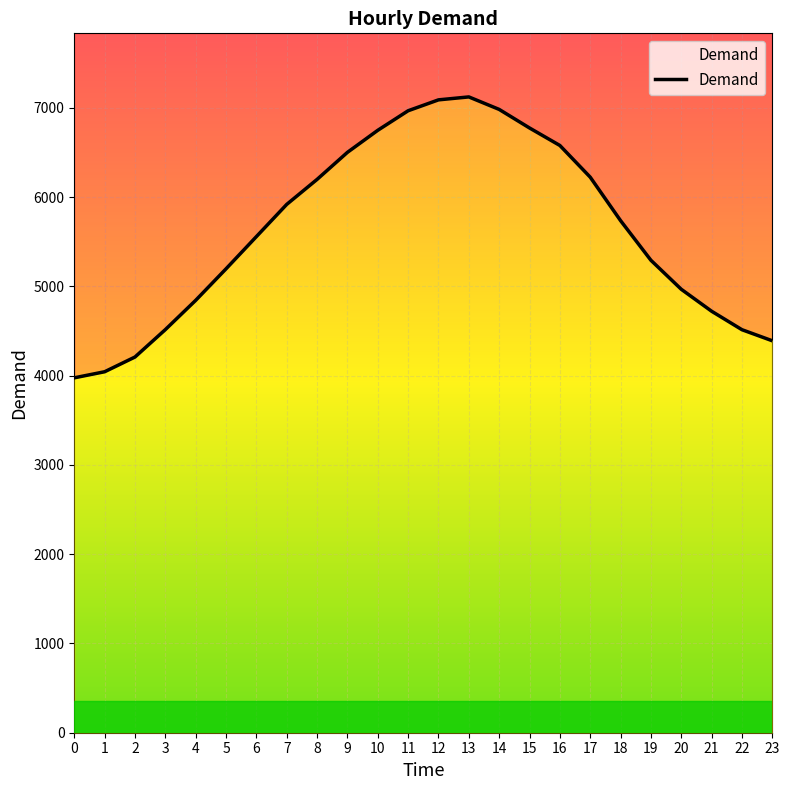

True or false: the data has more than 0 interior local peaks.

True